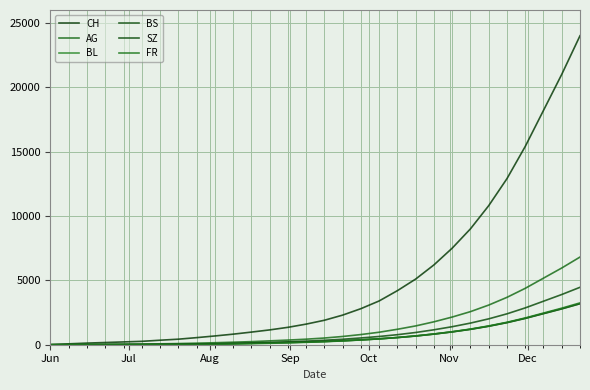

What is the value of the BL point at the 9th from the left?

50